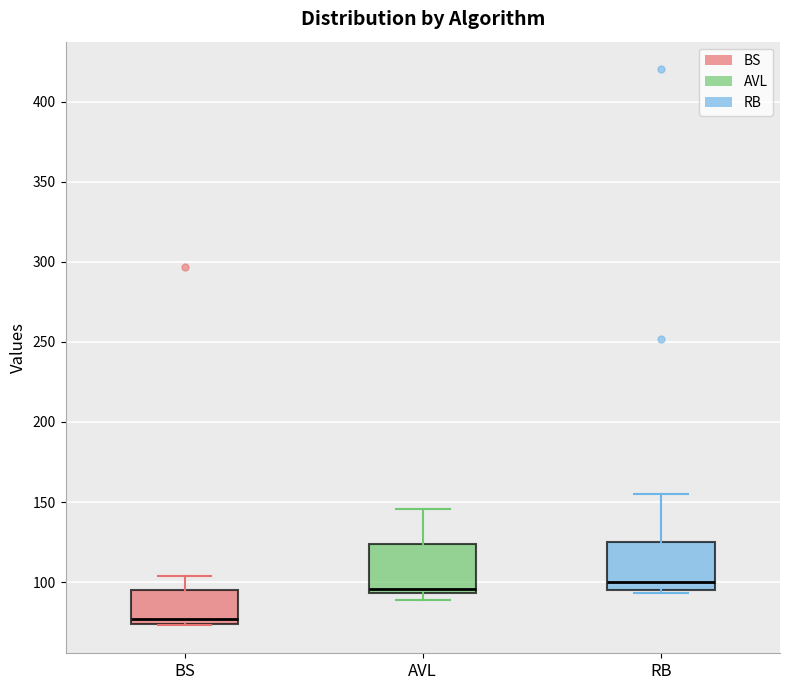

Which box's median line is the lowest?

BS